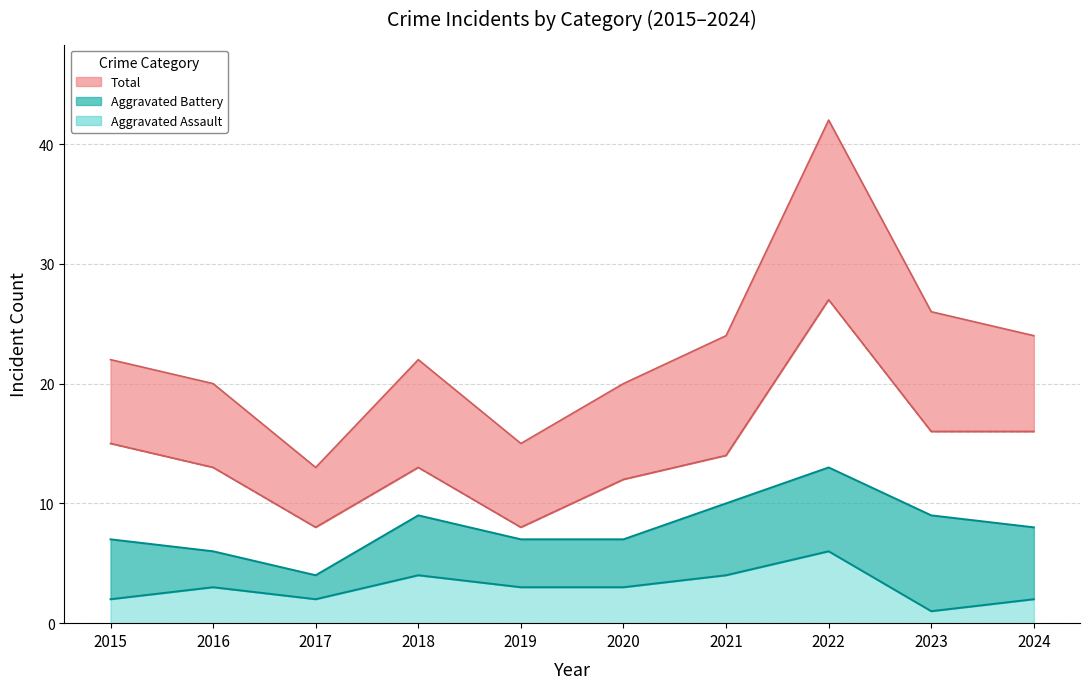

Is the value of Aggravated Assault at 2020 greater than the value of Robbery at 2021?

No